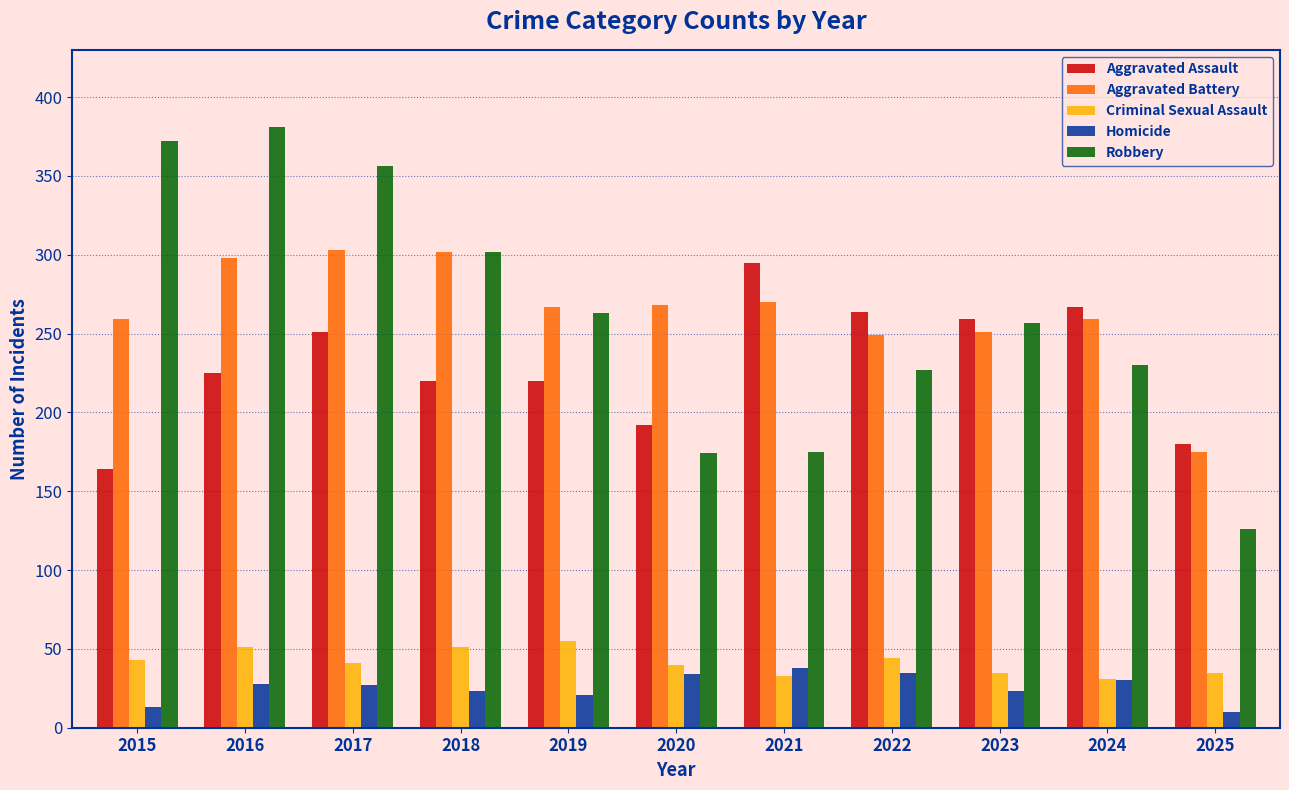

What value does the Aggravated Assault series have at 2019, to the nearest 50?

200